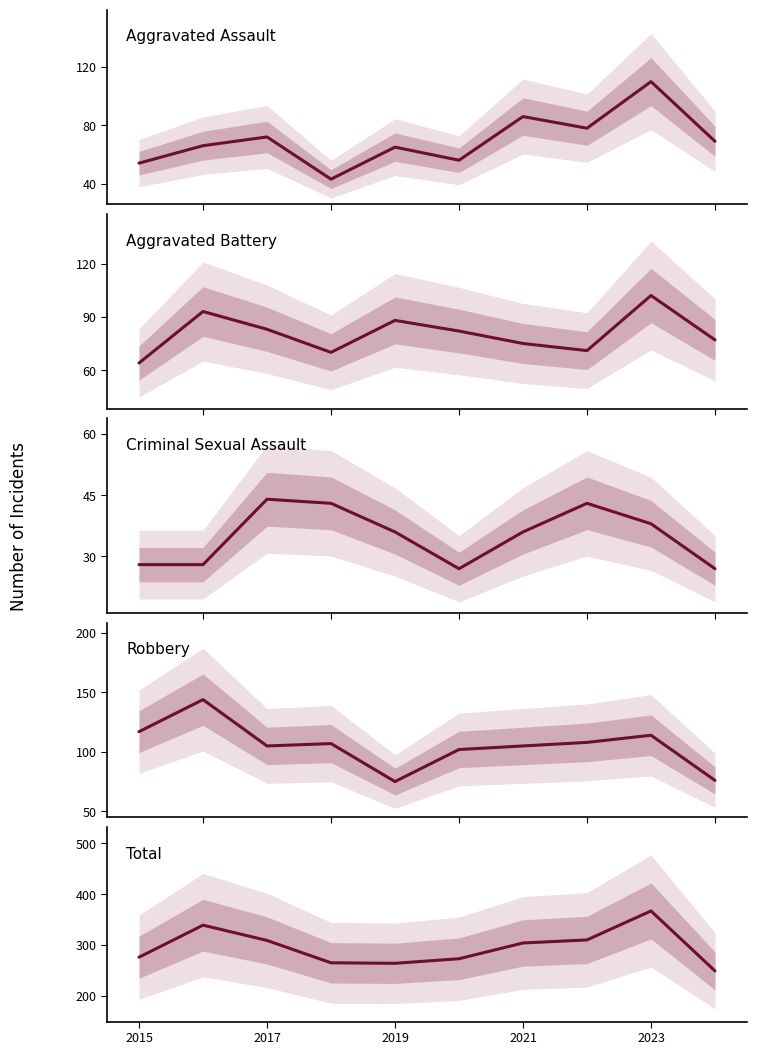

How many distinct data groups are displayed?

5